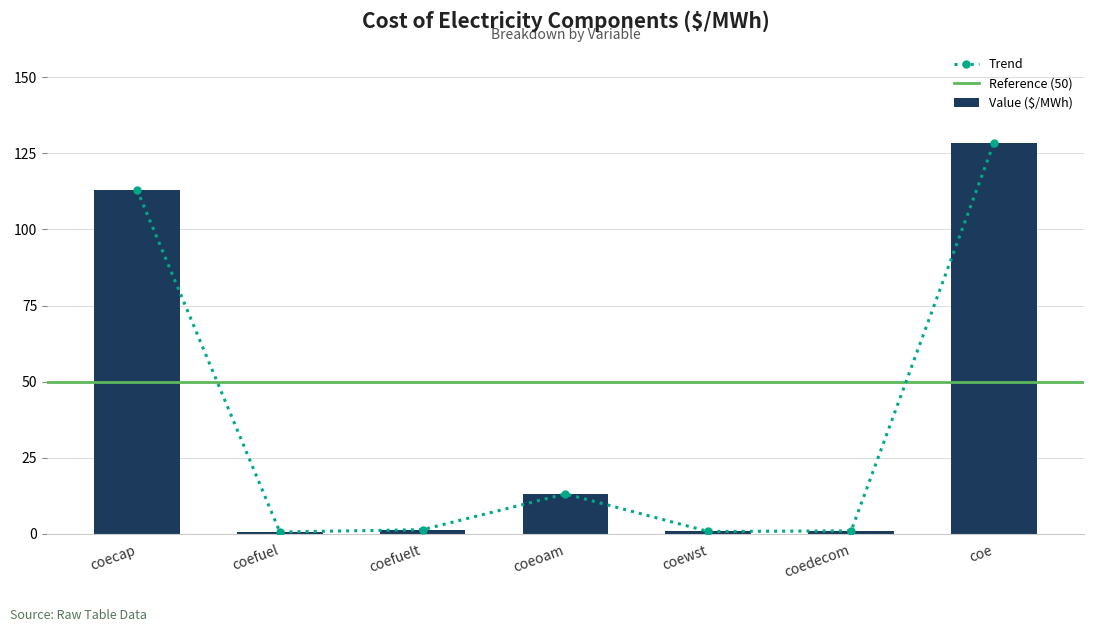

List the labels in order of value, smallest first.

coefuel, coewst, coedecom, coefuelt, coeoam, coecap, coe